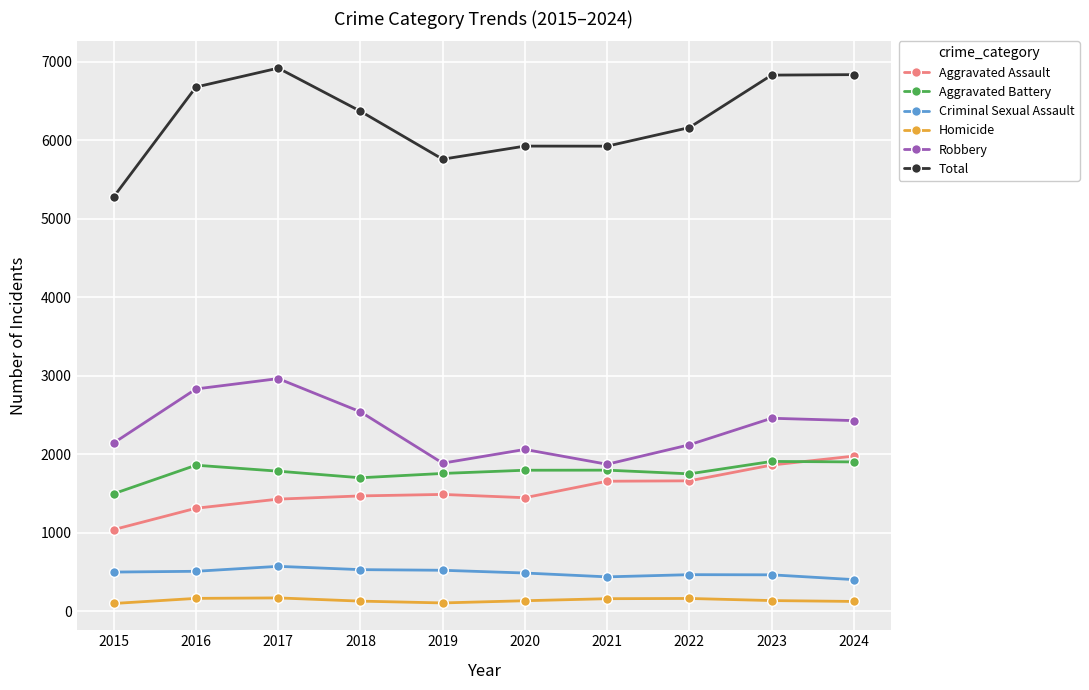

At which category does Total reach its first local valley?

2019